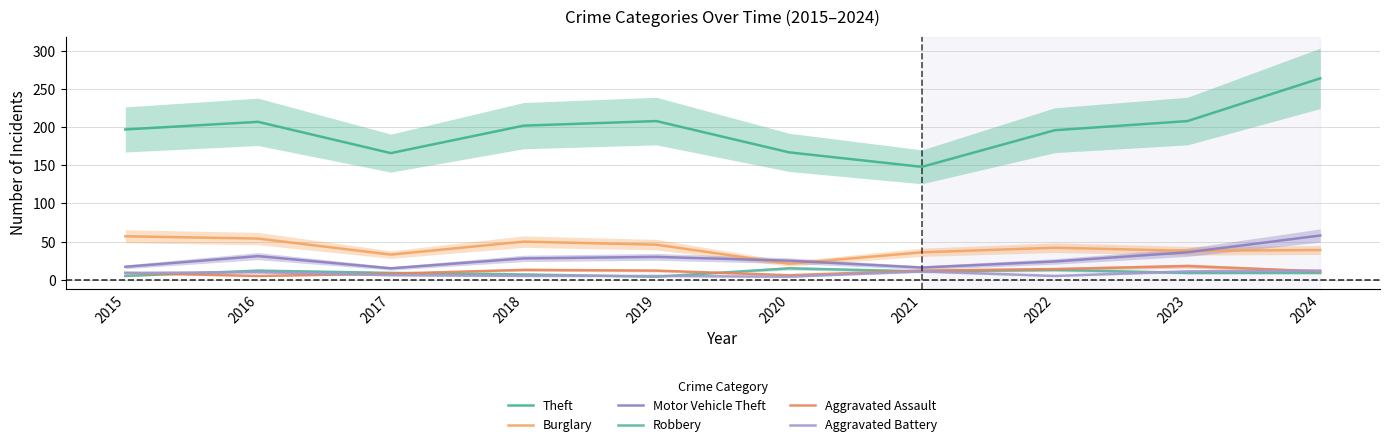

The value of Robbery at 2019 is 6. True or false?

False